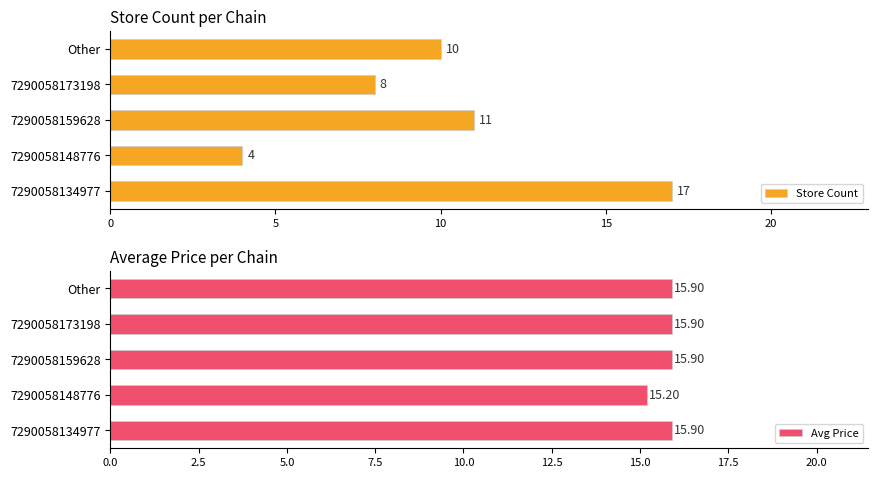

What are all the series names shown in the legend?

Store Count, Avg Price